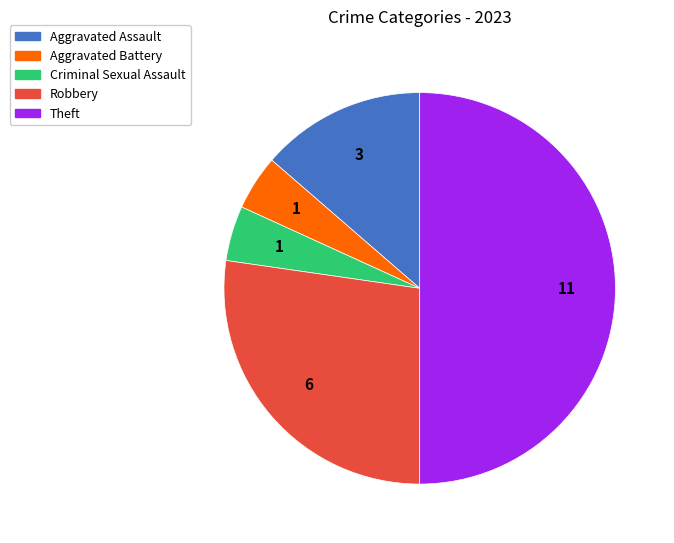

Between Criminal Sexual Assault and Aggravated Assault, which is larger?

Aggravated Assault